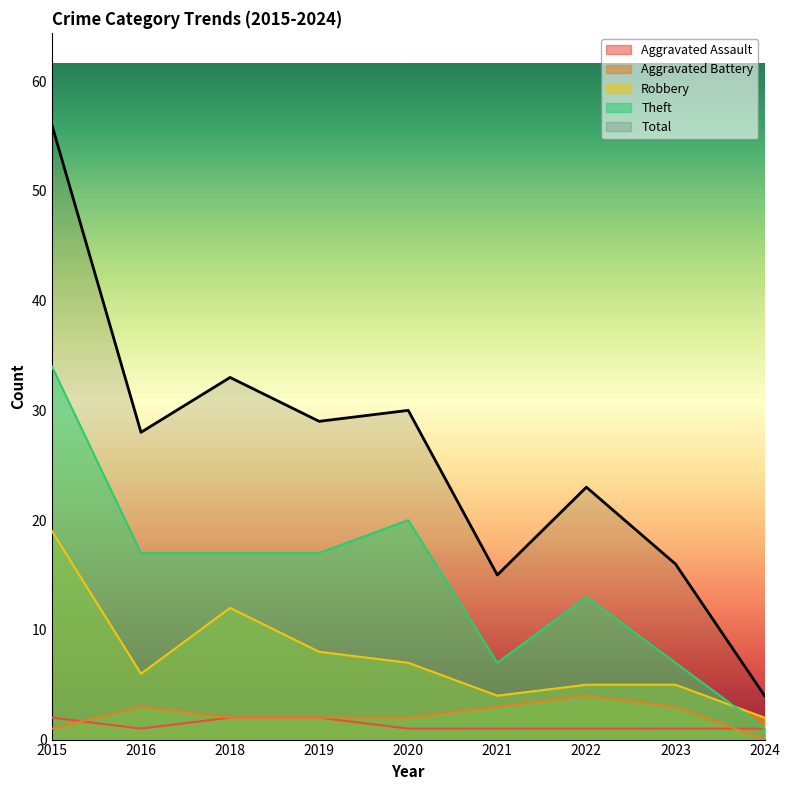

What is the average value of the Theft series?

15